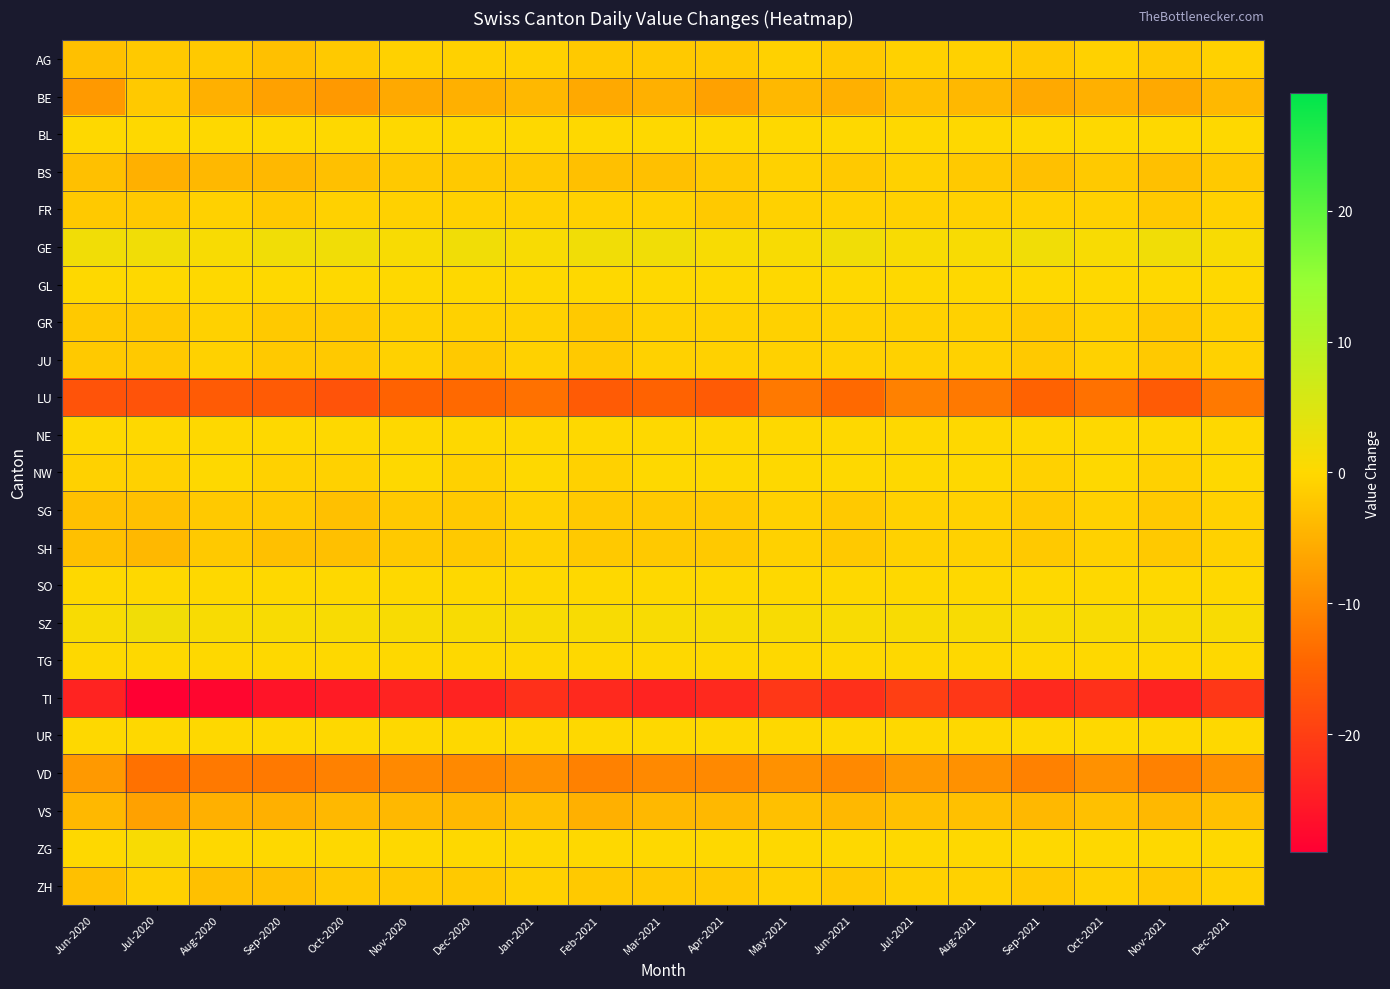

Reading left to right, extract all data points from this chart.

AG: Jun-2020=-3	Jul-2020=-2	Aug-2020=-2	Sep-2020=-3	Oct-2020=-2	Nov-2020=-1	Dec-2020=-1	Jan-2021=-1	Feb-2021=-2	Mar-2021=-2	Apr-2021=-2	May-2021=-1	Jun-2021=-2	Jul-2021=-1	Aug-2021=-1	Sep-2021=-2	Oct-2021=-1	Nov-2021=-2	Dec-2021=-1
BE: Jun-2020=-8	Jul-2020=-2	Aug-2020=-5	Sep-2020=-7	Oct-2020=-8	Nov-2020=-6	Dec-2020=-5	Jan-2021=-4	Feb-2021=-6	Mar-2021=-5	Apr-2021=-7	May-2021=-4	Jun-2021=-5	Jul-2021=-3	Aug-2021=-4	Sep-2021=-6	Oct-2021=-5	Nov-2021=-6	Dec-2021=-4
BL: Jun-2020=0	Jul-2020=0	Aug-2020=0	Sep-2020=0	Oct-2020=0	Nov-2020=0	Dec-2020=0	Jan-2021=0	Feb-2021=0	Mar-2021=0	Apr-2021=0	May-2021=0	Jun-2021=0	Jul-2021=0	Aug-2021=0	Sep-2021=0	Oct-2021=0	Nov-2021=0	Dec-2021=0
BS: Jun-2020=-3	Jul-2020=-5	Aug-2020=-4	Sep-2020=-4	Oct-2020=-3	Nov-2020=-2	Dec-2020=-2	Jan-2021=-2	Feb-2021=-3	Mar-2021=-3	Apr-2021=-2	May-2021=-1	Jun-2021=-2	Jul-2021=-1	Aug-2021=-2	Sep-2021=-3	Oct-2021=-2	Nov-2021=-3	Dec-2021=-2
FR: Jun-2020=-2	Jul-2020=-2	Aug-2020=-1	Sep-2020=-2	Oct-2020=-1	Nov-2020=-1	Dec-2020=-1	Jan-2021=-1	Feb-2021=-1	Mar-2021=-1	Apr-2021=-2	May-2021=-1	Jun-2021=-1	Jul-2021=-1	Aug-2021=-1	Sep-2021=-1	Oct-2021=-1	Nov-2021=-2	Dec-2021=-1
GE: Jun-2020=2	Jul-2020=2	Aug-2020=1	Sep-2020=2	Oct-2020=2	Nov-2020=1	Dec-2020=2	Jan-2021=1	Feb-2021=2	Mar-2021=2	Apr-2021=1	May-2021=1	Jun-2021=2	Jul-2021=1	Aug-2021=1	Sep-2021=2	Oct-2021=1	Nov-2021=2	Dec-2021=1
GL: Jun-2020=0	Jul-2020=0	Aug-2020=0	Sep-2020=0	Oct-2020=0	Nov-2020=0	Dec-2020=0	Jan-2021=0	Feb-2021=0	Mar-2021=0	Apr-2021=0	May-2021=0	Jun-2021=0	Jul-2021=0	Aug-2021=0	Sep-2021=0	Oct-2021=0	Nov-2021=0	Dec-2021=0
GR: Jun-2020=-2	Jul-2020=-2	Aug-2020=-1	Sep-2020=-2	Oct-2020=-2	Nov-2020=-1	Dec-2020=-1	Jan-2021=-1	Feb-2021=-2	Mar-2021=-1	Apr-2021=-1	May-2021=-1	Jun-2021=-1	Jul-2021=-1	Aug-2021=-1	Sep-2021=-2	Oct-2021=-1	Nov-2021=-2	Dec-2021=-1
JU: Jun-2020=-2	Jul-2020=-2	Aug-2020=-1	Sep-2020=-2	Oct-2020=-2	Nov-2020=-1	Dec-2020=-2	Jan-2021=-1	Feb-2021=-2	Mar-2021=-1	Apr-2021=-1	May-2021=-1	Jun-2021=-1	Jul-2021=-1	Aug-2021=-1	Sep-2021=-2	Oct-2021=-1	Nov-2021=-2	Dec-2021=-1
LU: Jun-2020=-17	Jul-2020=-17	Aug-2020=-16	Sep-2020=-16	Oct-2020=-17	Nov-2020=-15	Dec-2020=-14	Jan-2021=-13	Feb-2021=-16	Mar-2021=-15	Apr-2021=-16	May-2021=-12	Jun-2021=-14	Jul-2021=-11	Aug-2021=-12	Sep-2021=-15	Oct-2021=-13	Nov-2021=-16	Dec-2021=-12
NE: Jun-2020=0	Jul-2020=0	Aug-2020=0	Sep-2020=0	Oct-2020=0	Nov-2020=0	Dec-2020=0	Jan-2021=0	Feb-2021=0	Mar-2021=0	Apr-2021=0	May-2021=0	Jun-2021=0	Jul-2021=0	Aug-2021=0	Sep-2021=0	Oct-2021=0	Nov-2021=0	Dec-2021=0
NW: Jun-2020=-1	Jul-2020=-1	Aug-2020=0	Sep-2020=-1	Oct-2020=-1	Nov-2020=0	Dec-2020=-1	Jan-2021=0	Feb-2021=-1	Mar-2021=0	Apr-2021=0	May-2021=0	Jun-2021=0	Jul-2021=0	Aug-2021=0	Sep-2021=-1	Oct-2021=0	Nov-2021=-1	Dec-2021=0
SG: Jun-2020=-3	Jul-2020=-3	Aug-2020=-2	Sep-2020=-2	Oct-2020=-3	Nov-2020=-2	Dec-2020=-2	Jan-2021=-1	Feb-2021=-2	Mar-2021=-2	Apr-2021=-2	May-2021=-1	Jun-2021=-2	Jul-2021=-1	Aug-2021=-1	Sep-2021=-2	Oct-2021=-1	Nov-2021=-2	Dec-2021=-1
SH: Jun-2020=-3	Jul-2020=-4	Aug-2020=-2	Sep-2020=-3	Oct-2020=-3	Nov-2020=-2	Dec-2020=-2	Jan-2021=-1	Feb-2021=-2	Mar-2021=-2	Apr-2021=-2	May-2021=-1	Jun-2021=-2	Jul-2021=-1	Aug-2021=-1	Sep-2021=-2	Oct-2021=-1	Nov-2021=-2	Dec-2021=-1
SO: Jun-2020=0	Jul-2020=0	Aug-2020=0	Sep-2020=0	Oct-2020=0	Nov-2020=0	Dec-2020=0	Jan-2021=0	Feb-2021=0	Mar-2021=0	Apr-2021=0	May-2021=0	Jun-2021=0	Jul-2021=0	Aug-2021=0	Sep-2021=0	Oct-2021=0	Nov-2021=0	Dec-2021=0
SZ: Jun-2020=1	Jul-2020=2	Aug-2020=1	Sep-2020=1	Oct-2020=1	Nov-2020=1	Dec-2020=1	Jan-2021=1	Feb-2021=1	Mar-2021=1	Apr-2021=1	May-2021=1	Jun-2021=1	Jul-2021=1	Aug-2021=1	Sep-2021=1	Oct-2021=1	Nov-2021=1	Dec-2021=1
TG: Jun-2020=0	Jul-2020=0	Aug-2020=0	Sep-2020=0	Oct-2020=0	Nov-2020=0	Dec-2020=0	Jan-2021=0	Feb-2021=0	Mar-2021=0	Apr-2021=0	May-2021=0	Jun-2021=0	Jul-2021=0	Aug-2021=0	Sep-2021=0	Oct-2021=0	Nov-2021=0	Dec-2021=0
TI: Jun-2020=-24	Jul-2020=-29	Aug-2020=-28	Sep-2020=-26	Oct-2020=-25	Nov-2020=-24	Dec-2020=-24	Jan-2021=-22	Feb-2021=-23	Mar-2021=-24	Apr-2021=-23	May-2021=-21	Jun-2021=-22	Jul-2021=-20	Aug-2021=-21	Sep-2021=-23	Oct-2021=-22	Nov-2021=-24	Dec-2021=-21
UR: Jun-2020=0	Jul-2020=0	Aug-2020=0	Sep-2020=0	Oct-2020=0	Nov-2020=0	Dec-2020=0	Jan-2021=0	Feb-2021=0	Mar-2021=0	Apr-2021=0	May-2021=0	Jun-2021=0	Jul-2021=0	Aug-2021=0	Sep-2021=0	Oct-2021=0	Nov-2021=0	Dec-2021=0
VD: Jun-2020=-8	Jul-2020=-13	Aug-2020=-12	Sep-2020=-12	Oct-2020=-11	Nov-2020=-10	Dec-2020=-10	Jan-2021=-9	Feb-2021=-11	Mar-2021=-10	Apr-2021=-10	May-2021=-9	Jun-2021=-10	Jul-2021=-8	Aug-2021=-9	Sep-2021=-11	Oct-2021=-9	Nov-2021=-11	Dec-2021=-9
VS: Jun-2020=-4	Jul-2020=-7	Aug-2020=-5	Sep-2020=-5	Oct-2020=-4	Nov-2020=-4	Dec-2020=-4	Jan-2021=-3	Feb-2021=-5	Mar-2021=-4	Apr-2021=-4	May-2021=-3	Jun-2021=-4	Jul-2021=-3	Aug-2021=-3	Sep-2021=-4	Oct-2021=-3	Nov-2021=-4	Dec-2021=-3
ZG: Jun-2020=0	Jul-2020=1	Aug-2020=0	Sep-2020=0	Oct-2020=0	Nov-2020=0	Dec-2020=0	Jan-2021=0	Feb-2021=0	Mar-2021=0	Apr-2021=0	May-2021=0	Jun-2021=0	Jul-2021=0	Aug-2021=0	Sep-2021=0	Oct-2021=0	Nov-2021=0	Dec-2021=0
ZH: Jun-2020=-3	Jul-2020=-1	Aug-2020=-3	Sep-2020=-3	Oct-2020=-2	Nov-2020=-2	Dec-2020=-2	Jan-2021=-1	Feb-2021=-2	Mar-2021=-2	Apr-2021=-2	May-2021=-1	Jun-2021=-2	Jul-2021=-1	Aug-2021=-1	Sep-2021=-2	Oct-2021=-1	Nov-2021=-2	Dec-2021=-1